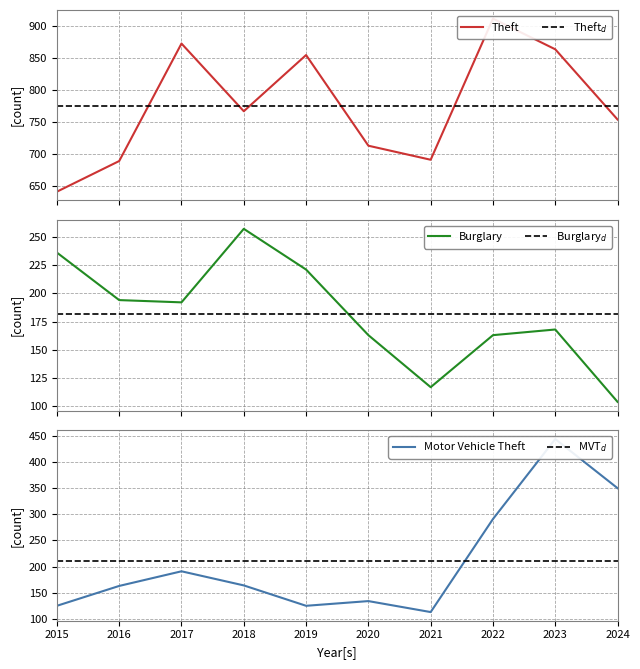

At which category is the sum across all series the highest?

2023